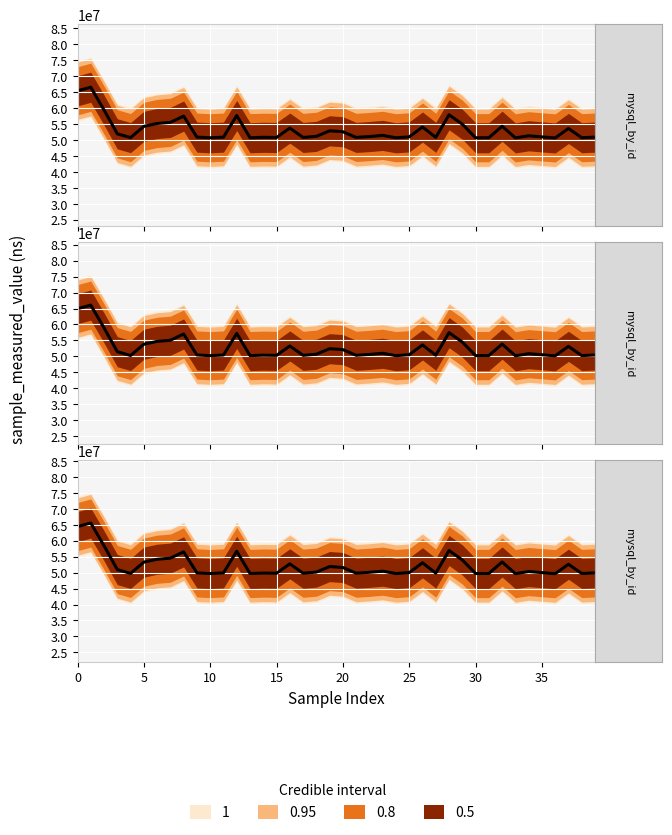

Read the value at 39, to the nearest 10.

50921610